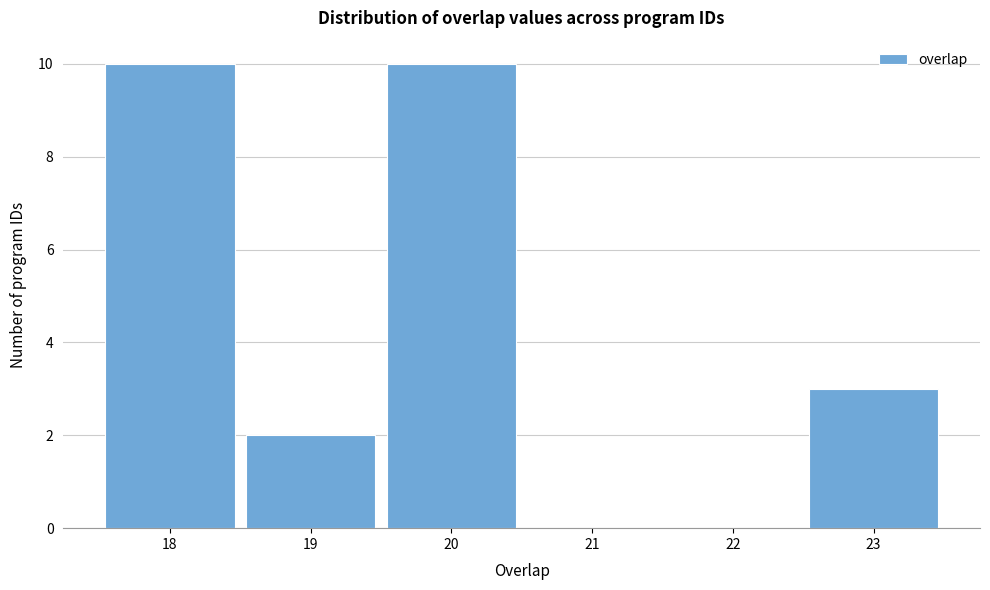

Reading left to right, transcribe this chart: for each bar, give the range it covers on the x-axis and its height. The values are not printed on the chart, so give them approximately, as read against the axis.

17.5 to 18.5: 10
18.5 to 19.5: 2
19.5 to 20.5: 10
20.5 to 21.5: 0
21.5 to 22.5: 0
22.5 to 23.5: 3